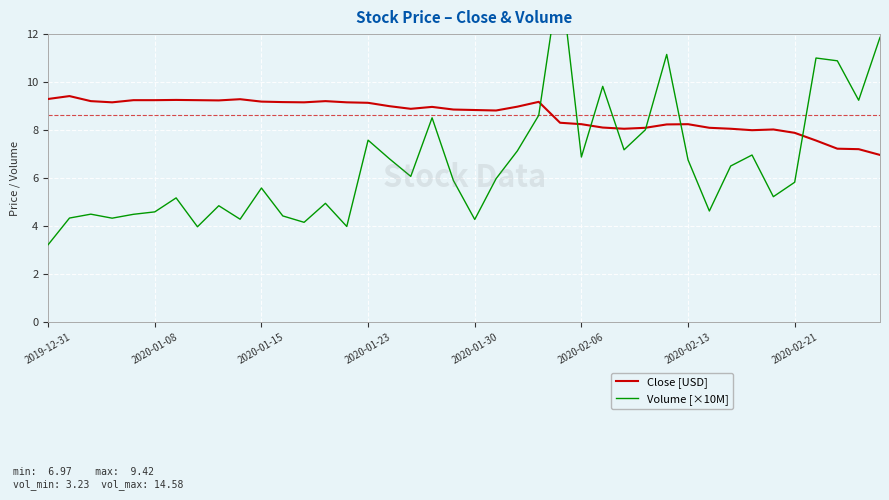

List the series in order of their overall mean, highest first.

Close [USD], Volume [×10M]